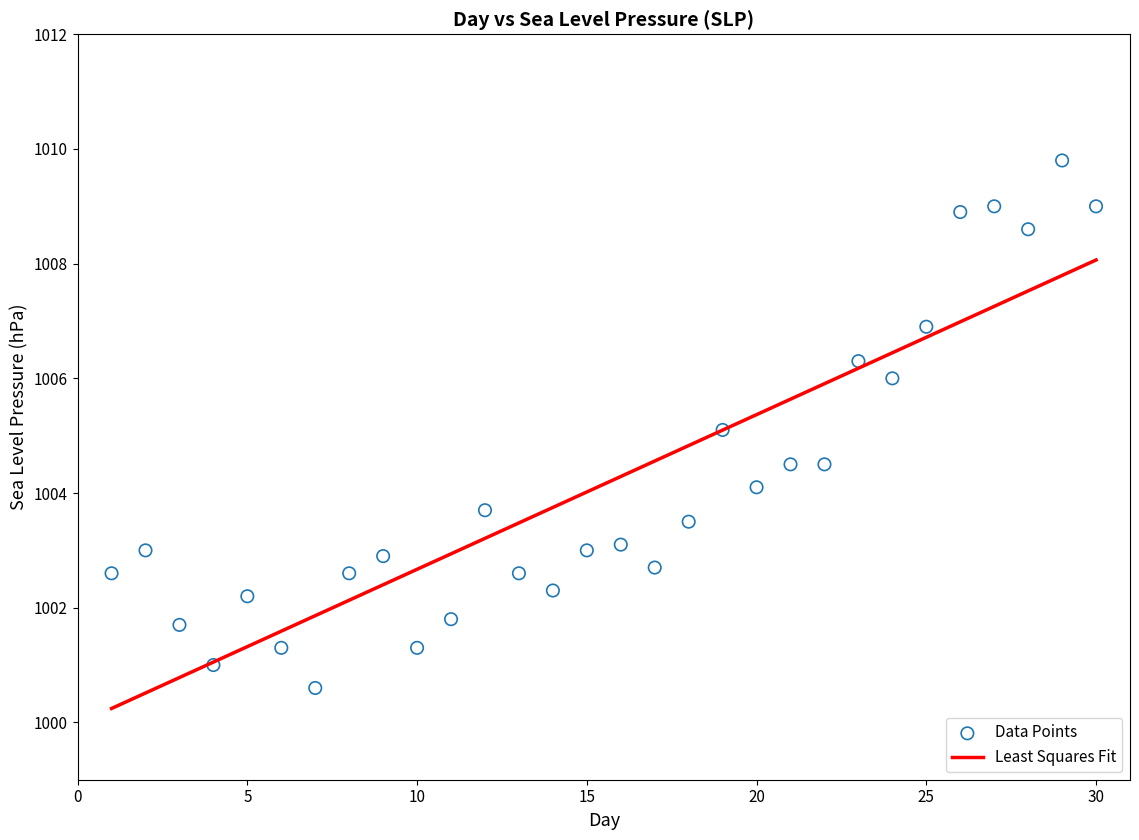

What is the range of X values (max minus min)?

29.0